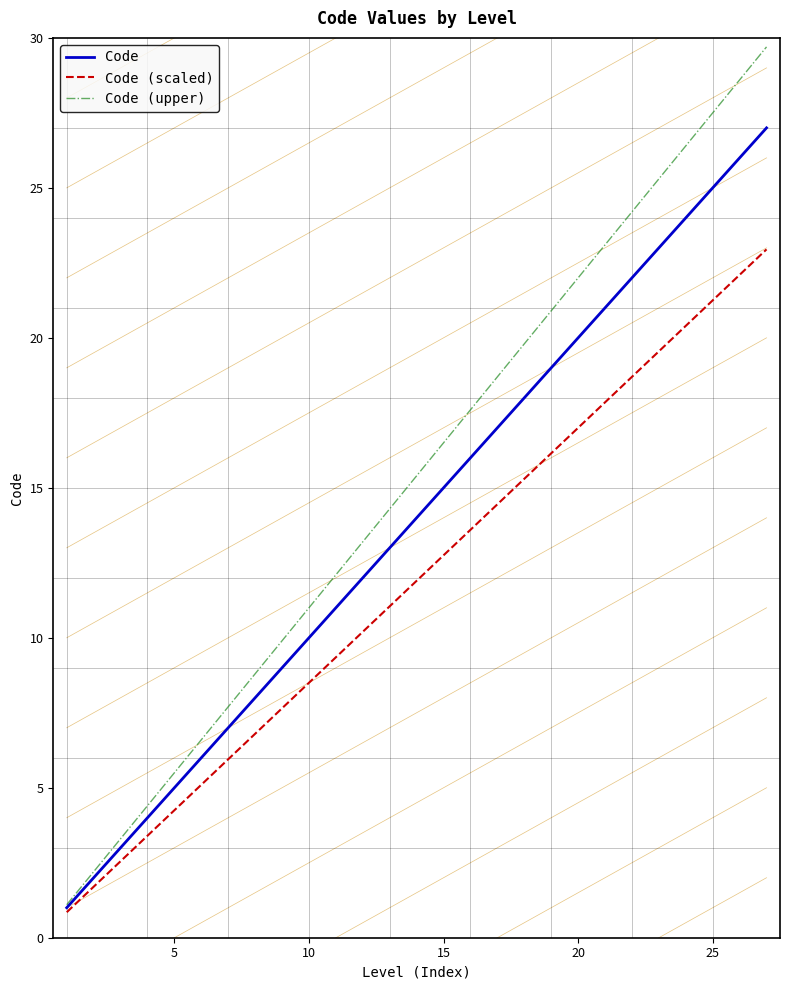

True or false: Code (scaled) and Code (upper) cross at least once.

False